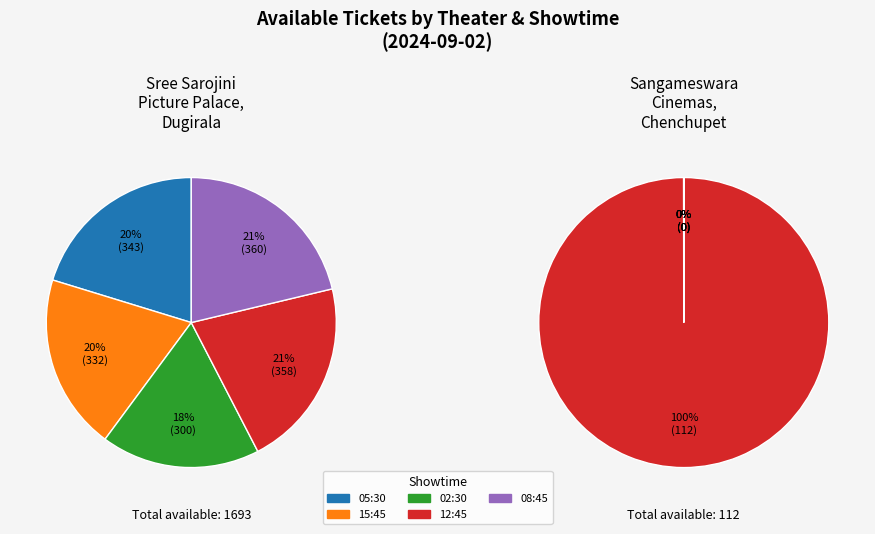

Which has a higher value, Sree Sarojini Picture Palace, Dugirala or Sangameswara Cinemas, Chenchupet?

Sree Sarojini Picture Palace, Dugirala